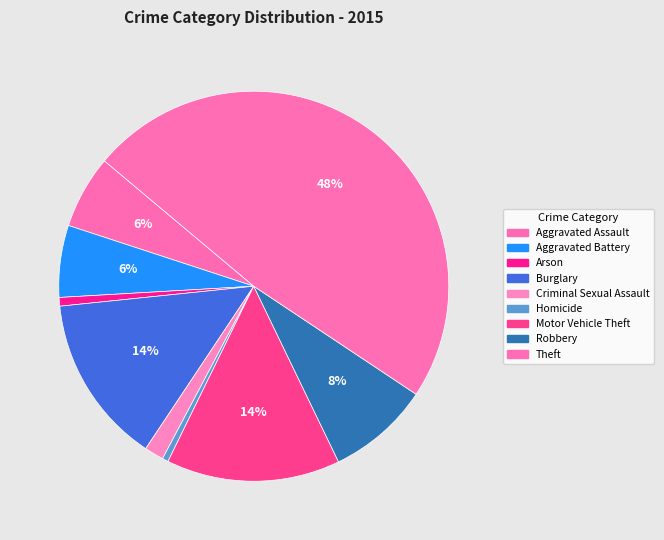

To the nearest percent, what percentage of the pie is Arson?

1%